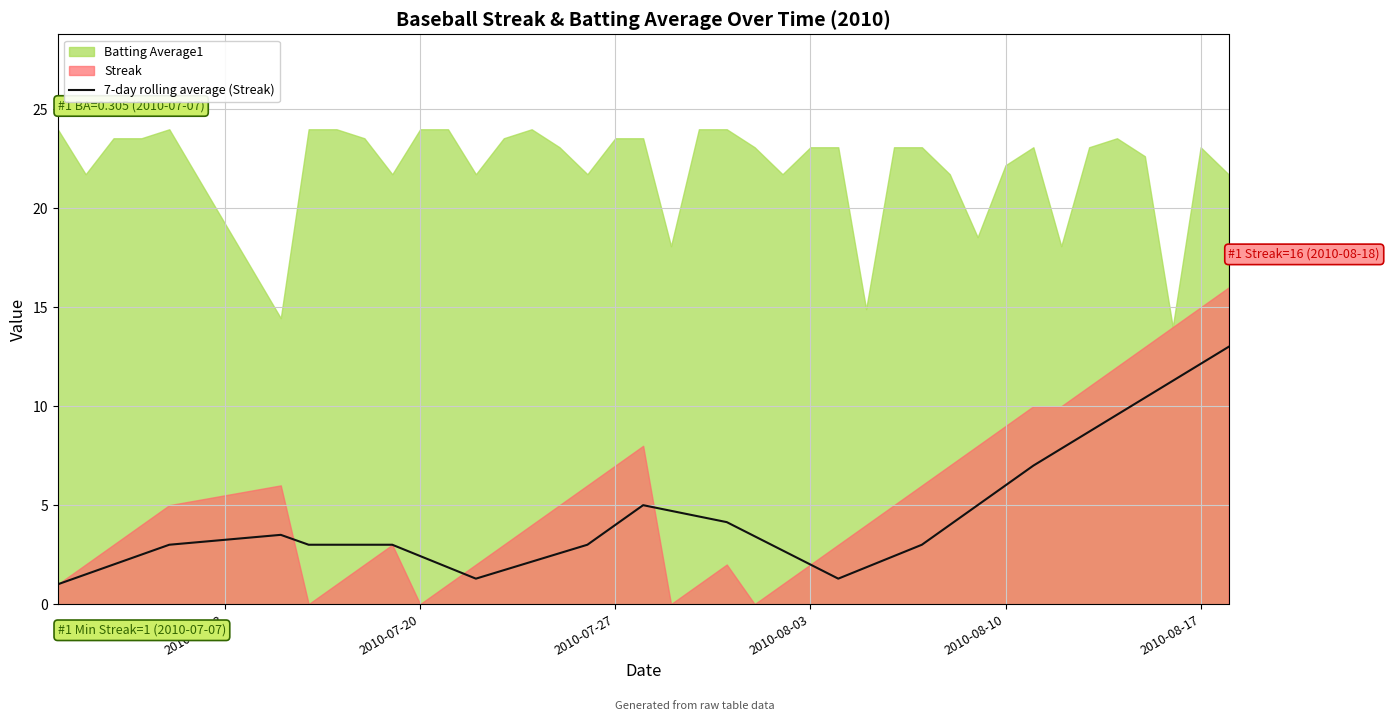

How many interior local valleys (lower than both neighbors) does the data have?

2